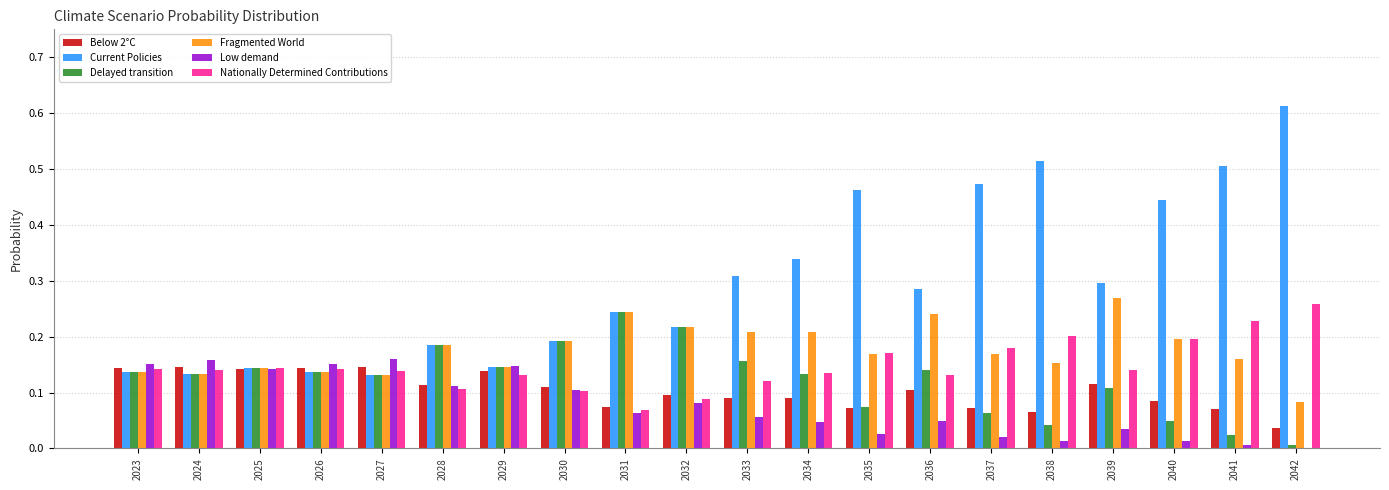

What are all the series names shown in the legend?

Below 2°C, Current Policies, Delayed transition, Fragmented World, Low demand, Nationally Determined Contributions